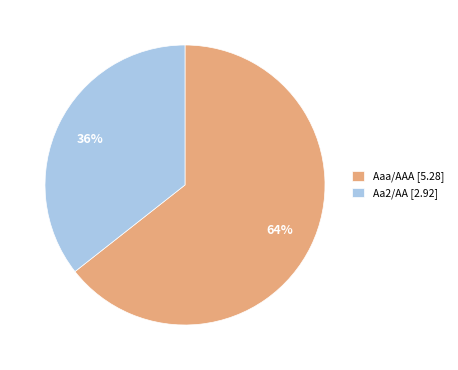

What percentage is the Aaa/AAA [5.28] slice, to the nearest percent?

64%